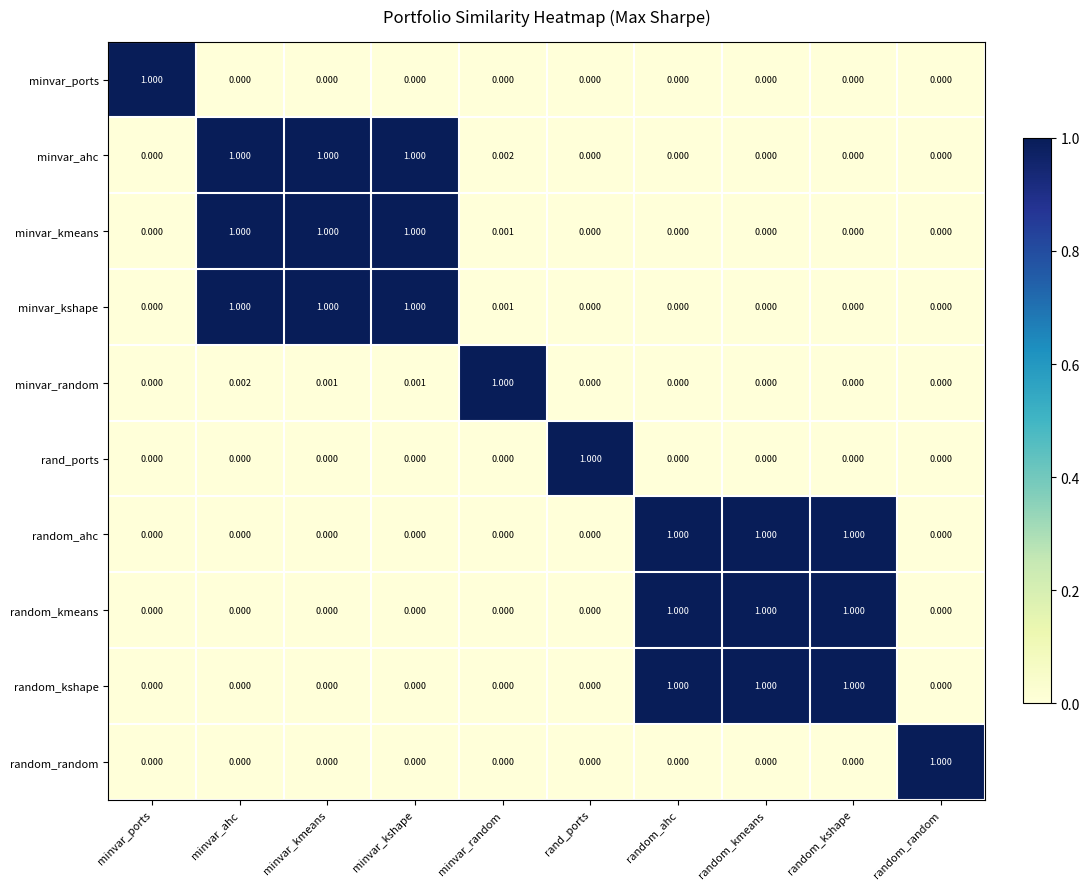

At which category is the sum across all series the highest?

minvar_ahc